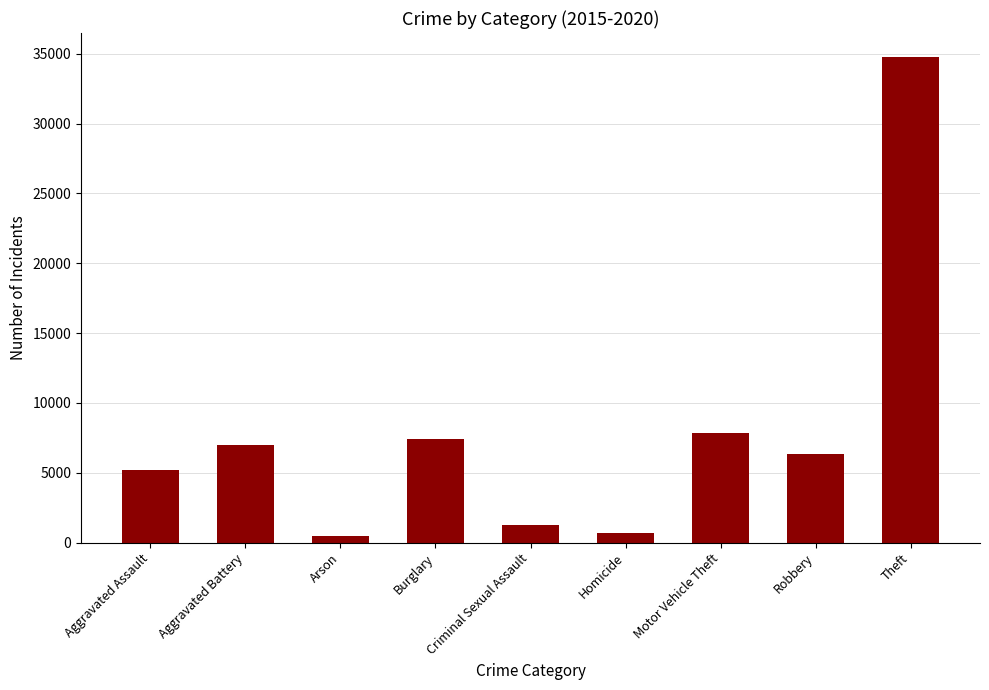

At which label is the value closest to 17616?

Motor Vehicle Theft